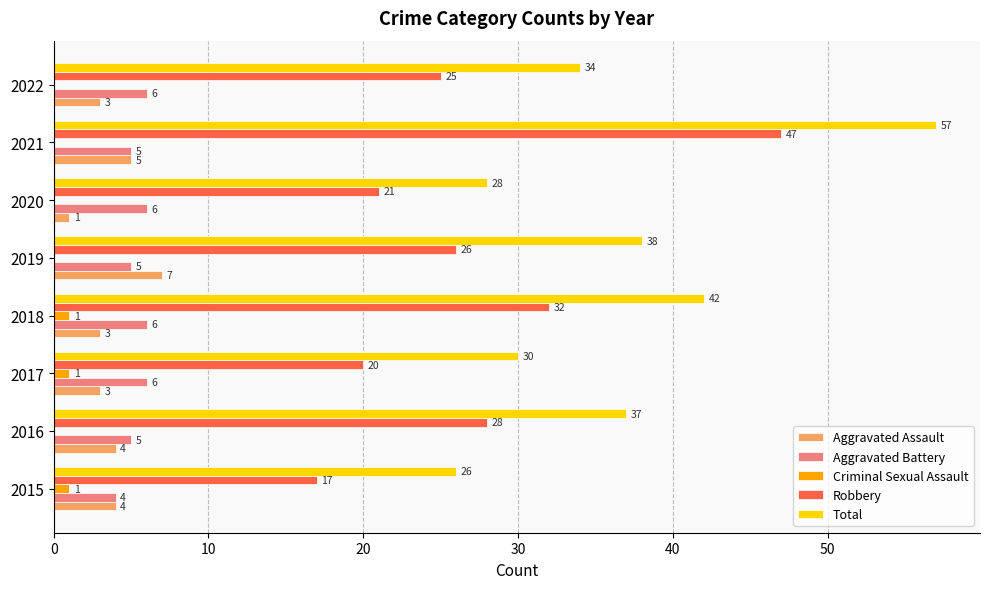

Which series changed the most between 2017 and 2019?

Total